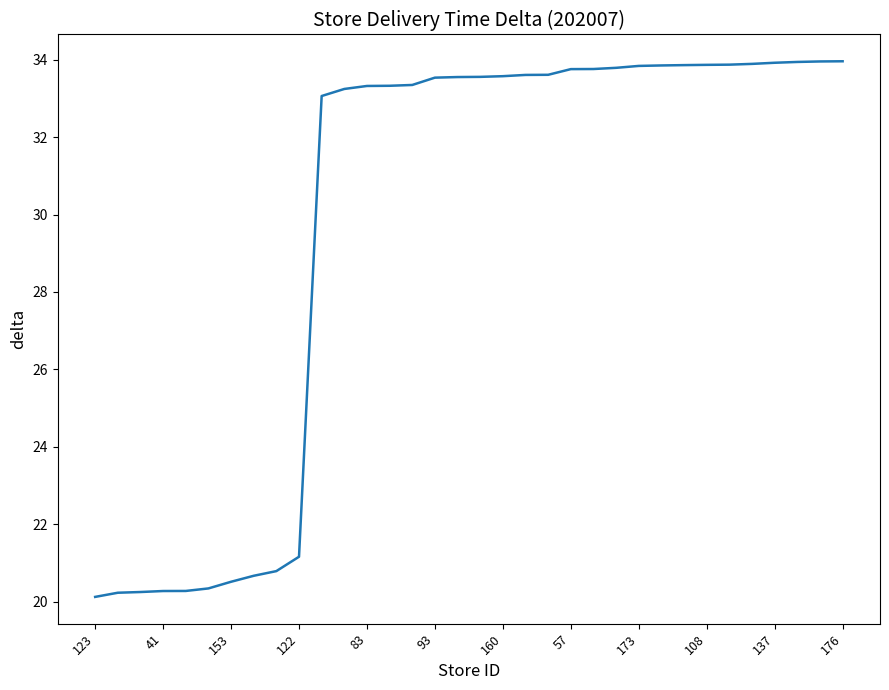

How many lines are shown in the chart?

1